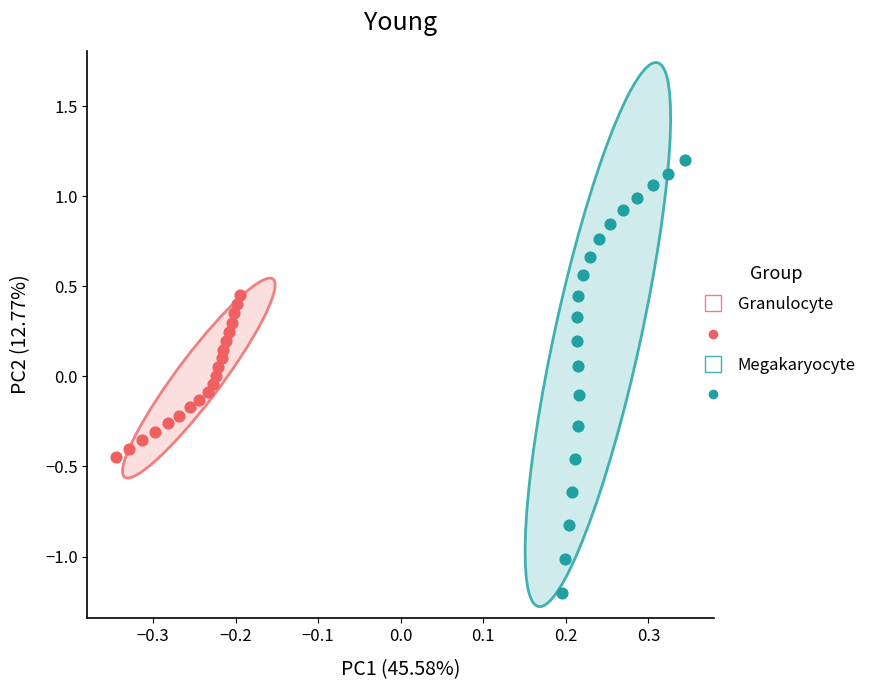

Which series has the widest spread of Y values?

Megakaryocyte